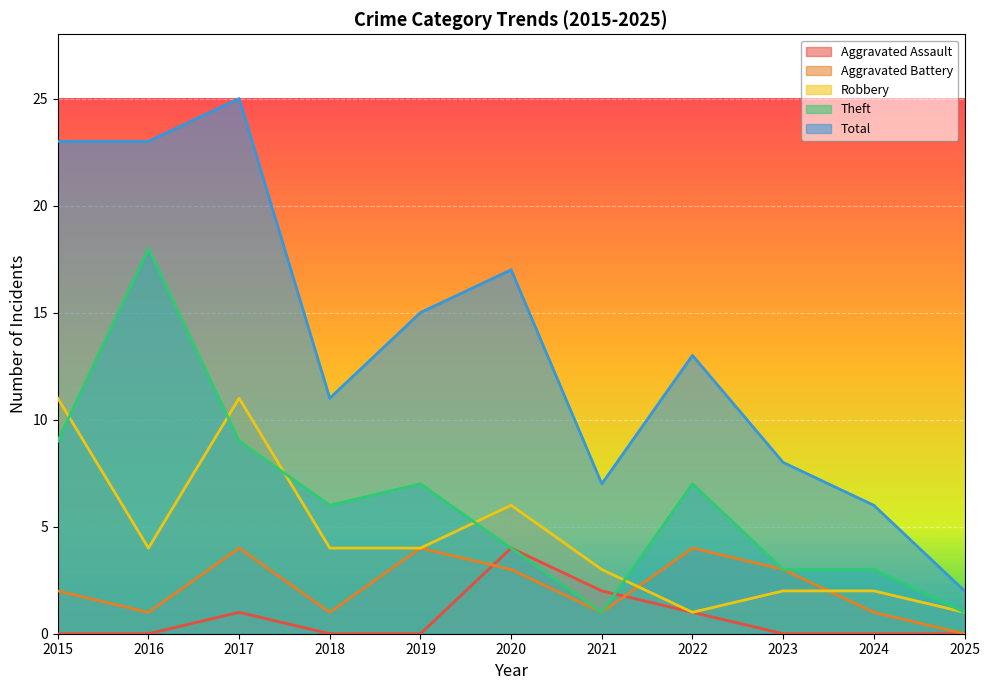

At which category is the sum across all series the highest?

2017